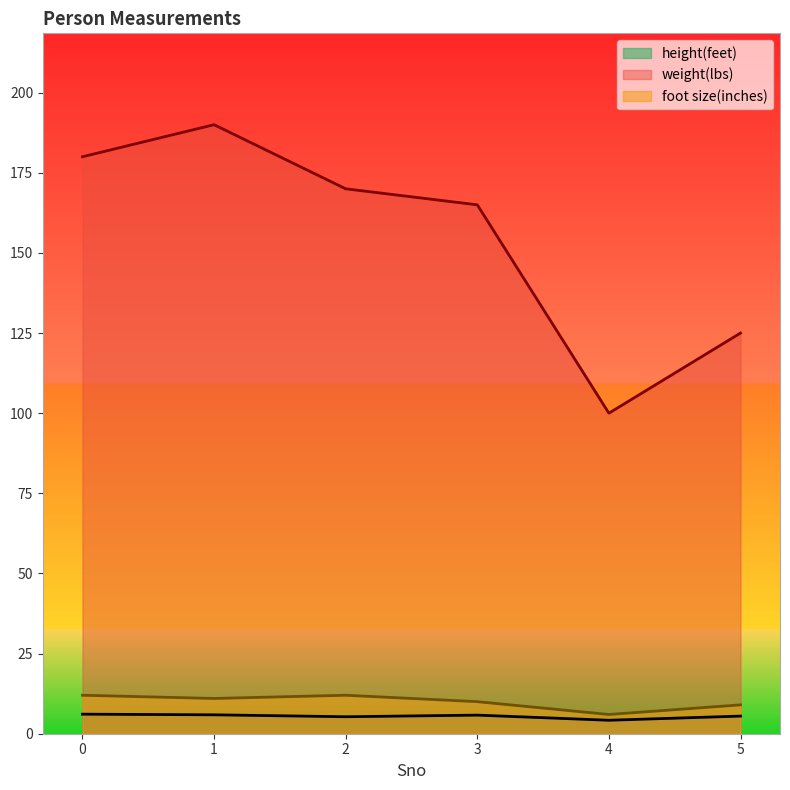

How many values in the height(feet) series are below 5?

1